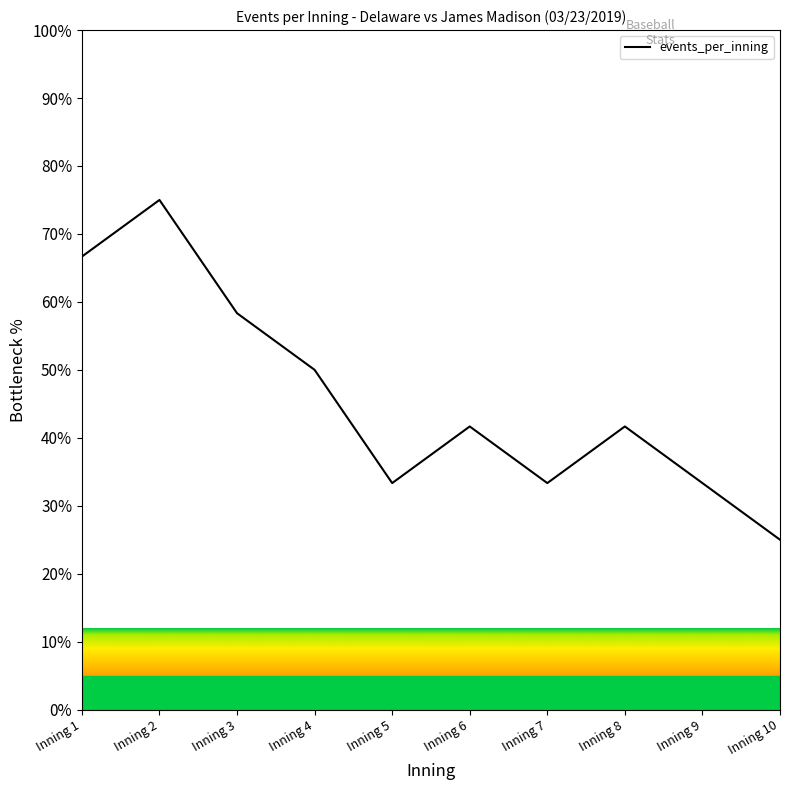

How many interior local valleys (lower than both neighbors) does the data have?

2